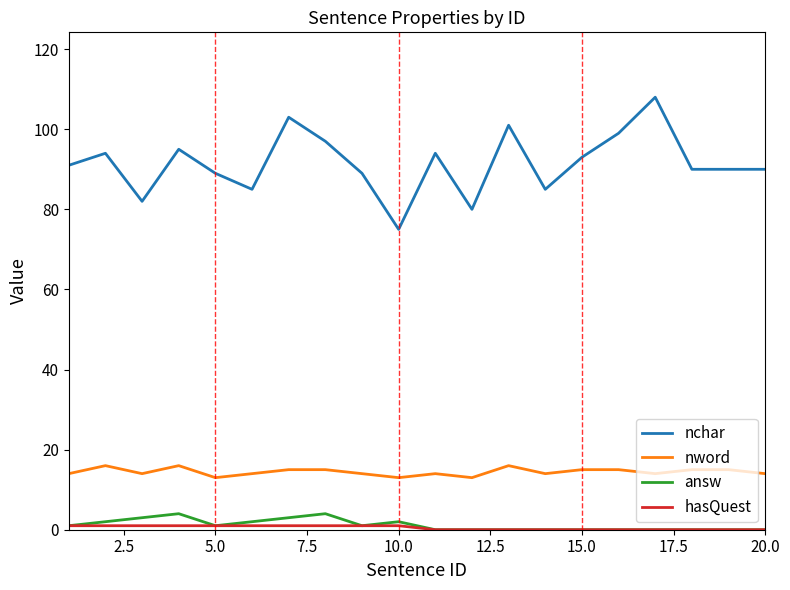

Which series has the widest spread of values?

nchar